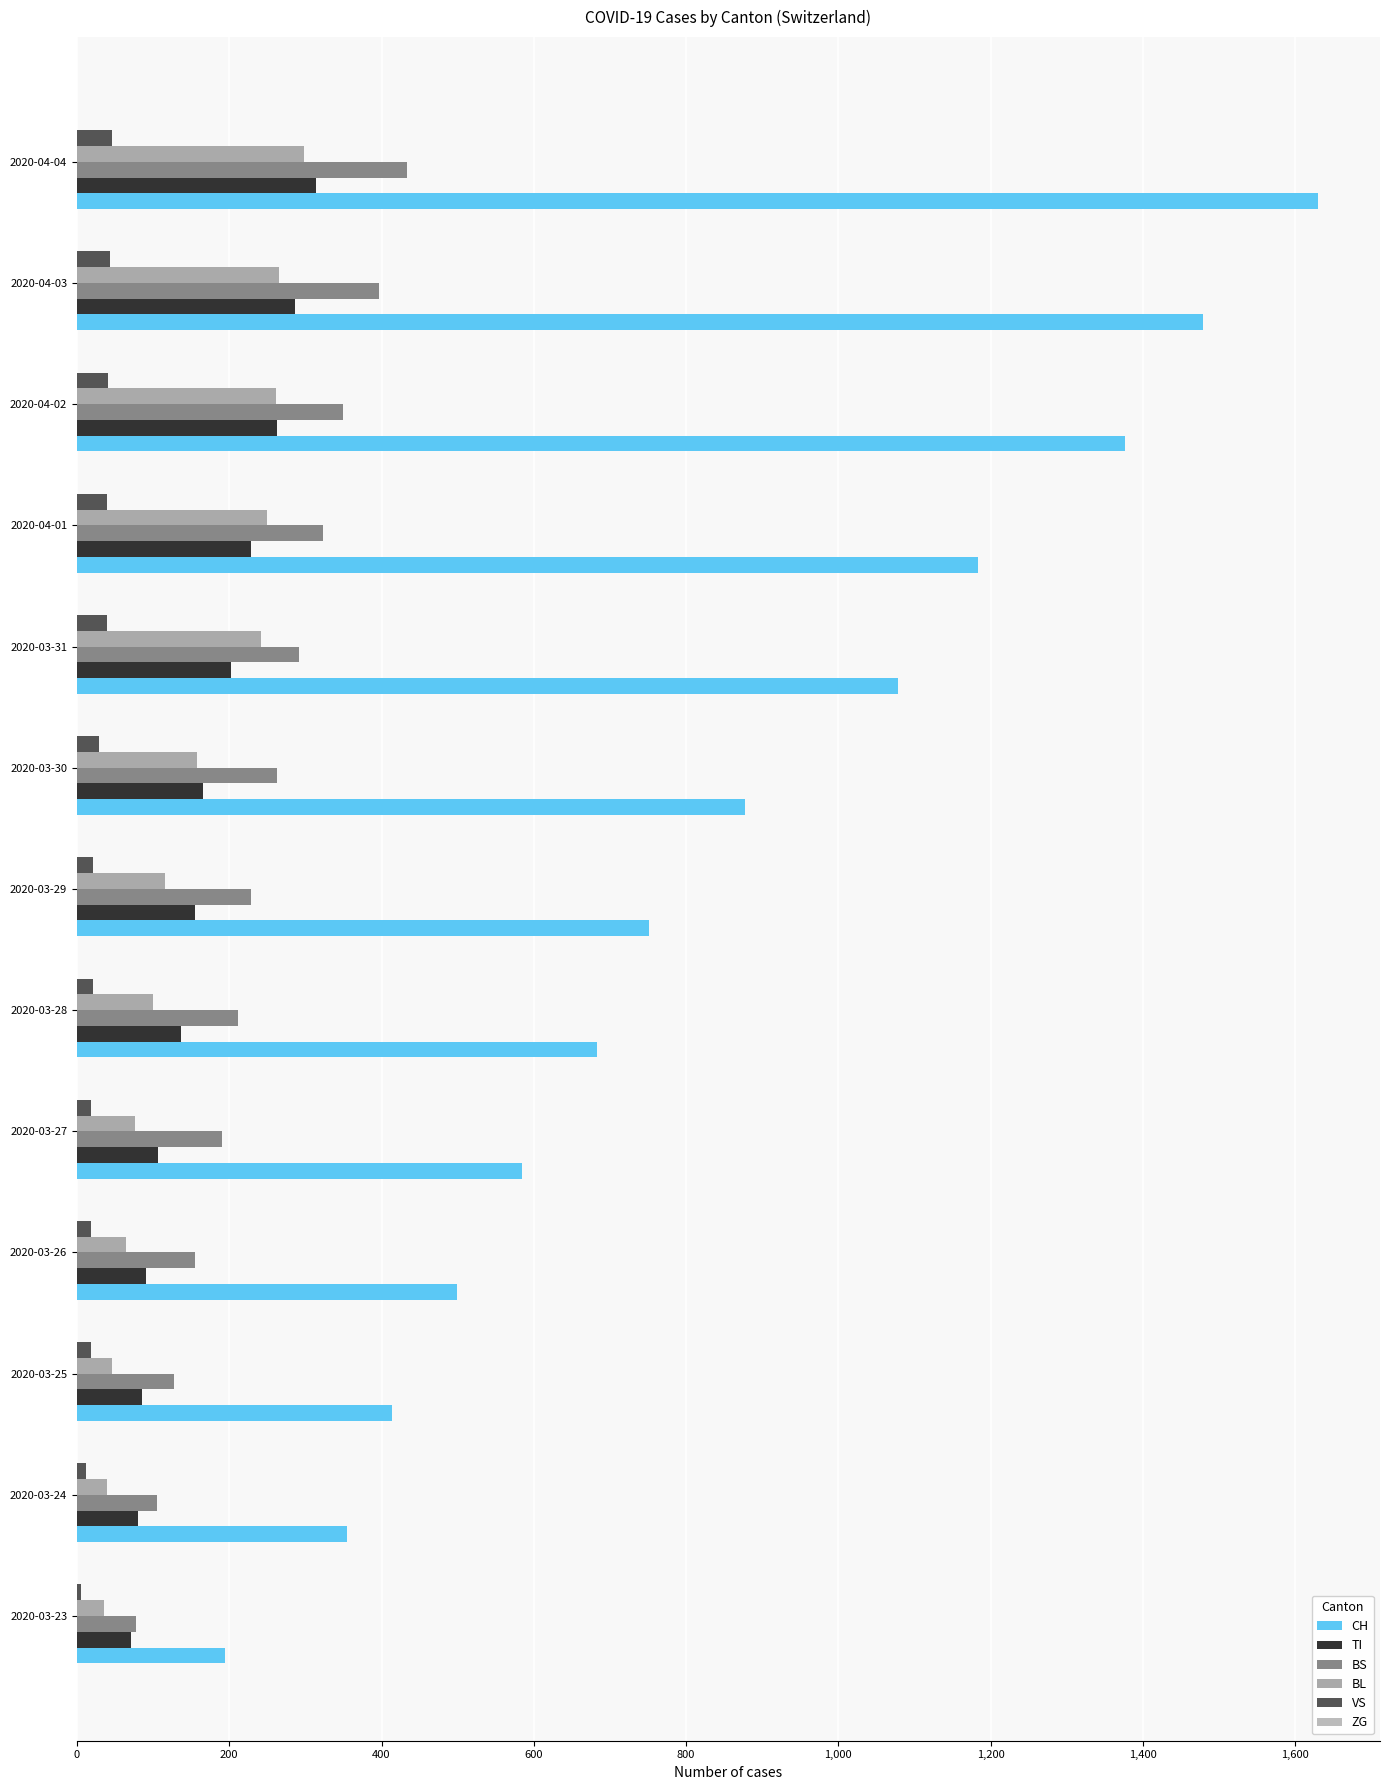

What is the sum of all BS values?

3155